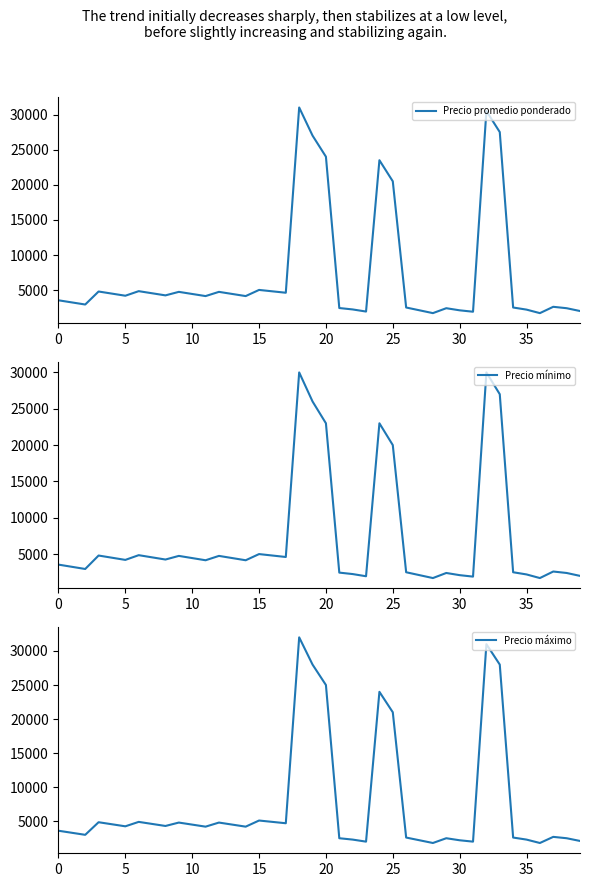

What is the label of the 40th point from the left?

39